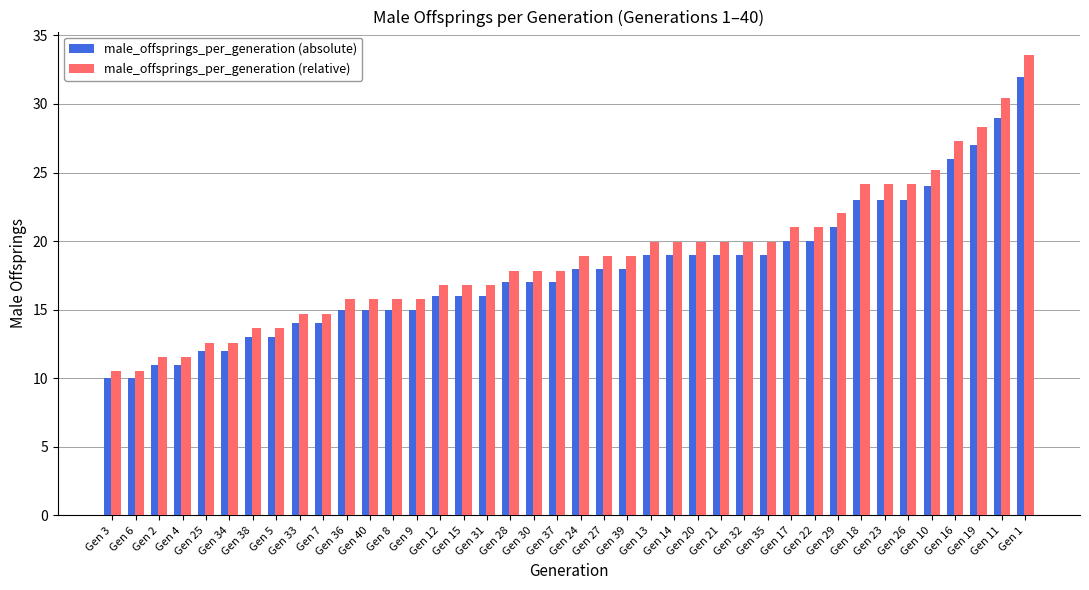

What position from the left is Gen 26?

35